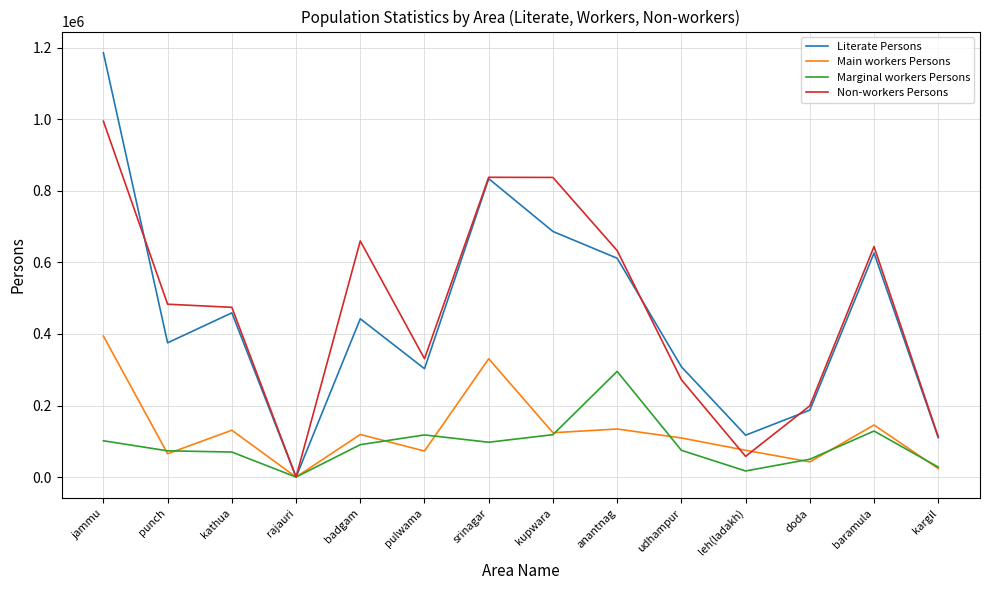

What is the approximate value of Literate Persons at pulwama?

302991